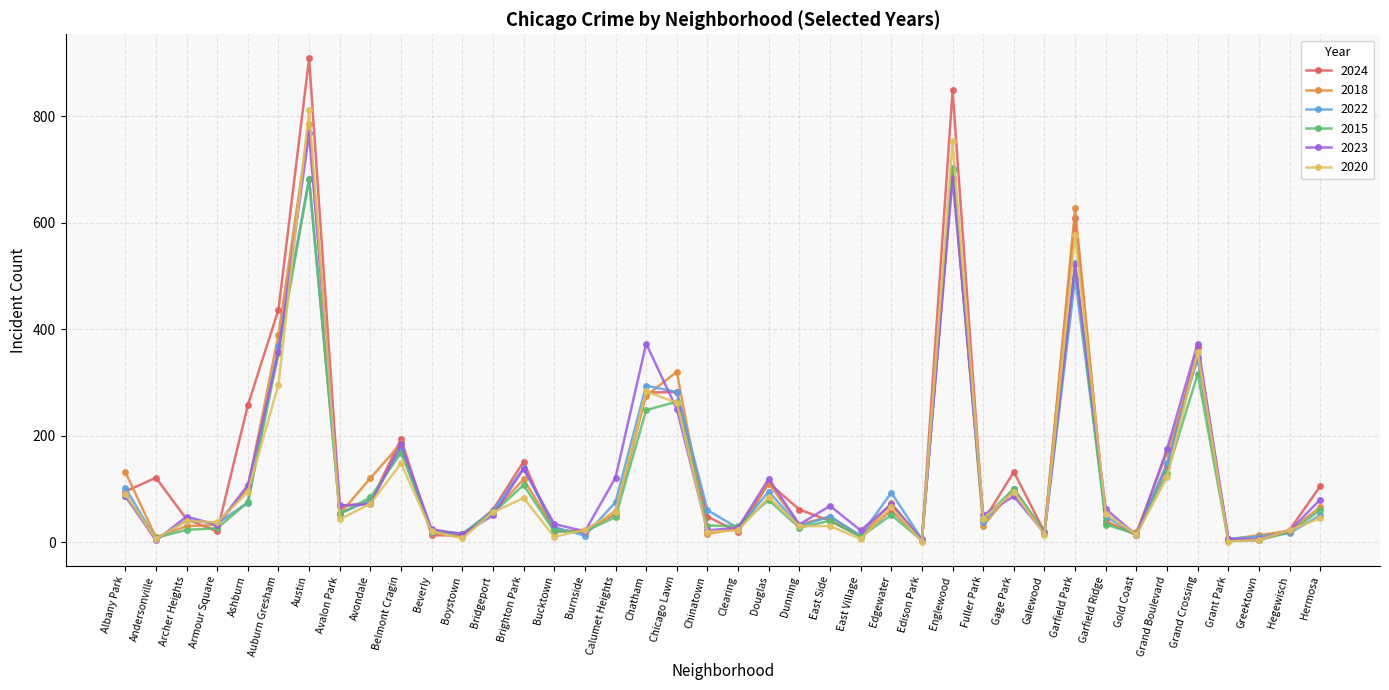

What is the label of the 18th point from the right?

Dunning